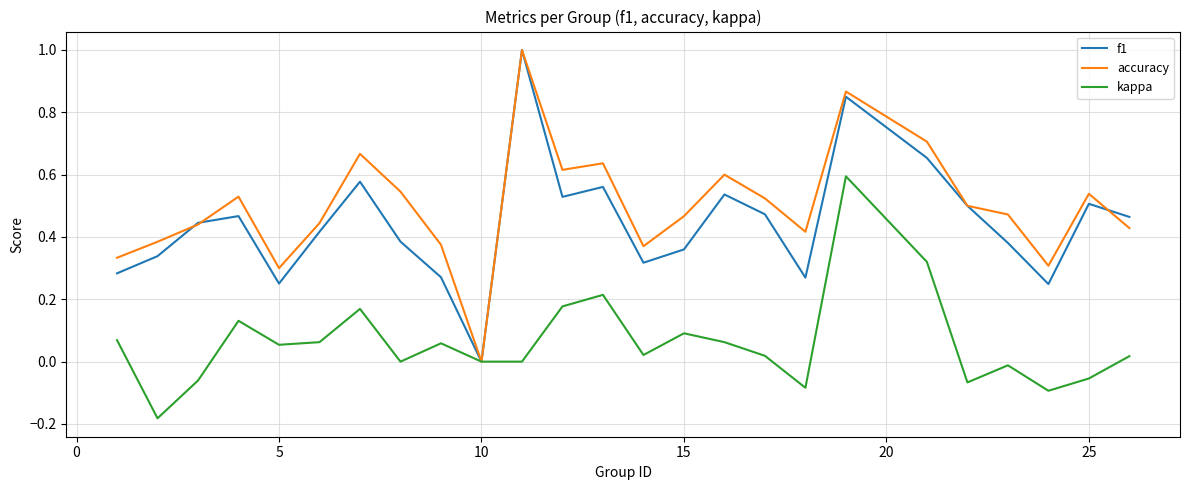

What are all the series names shown in the legend?

f1, accuracy, kappa